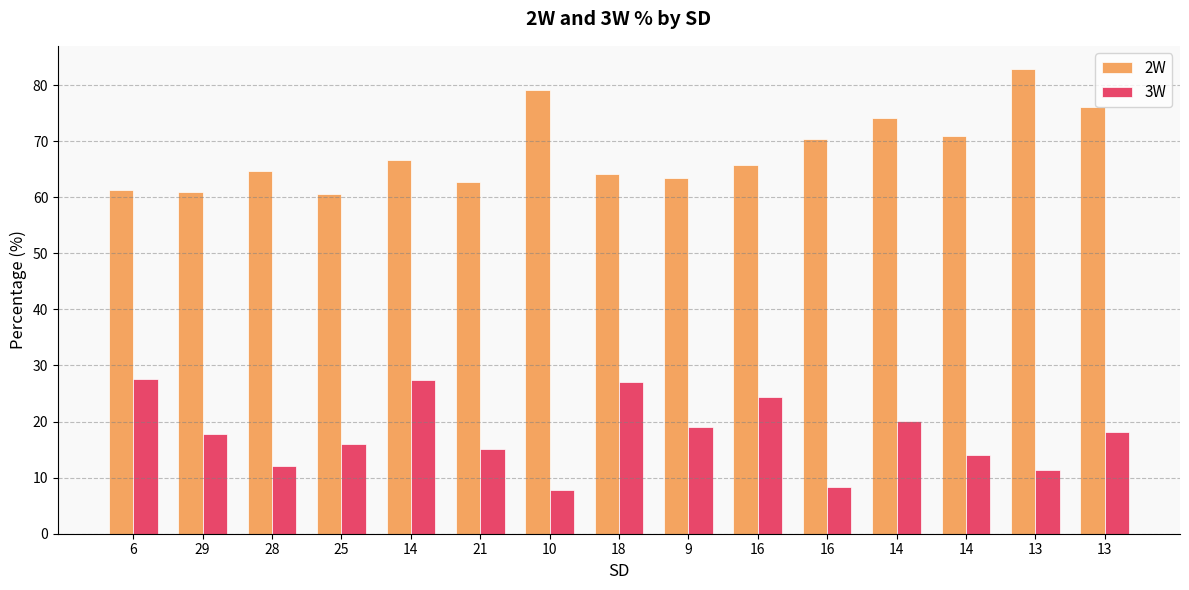

How many data points does each series have?

15